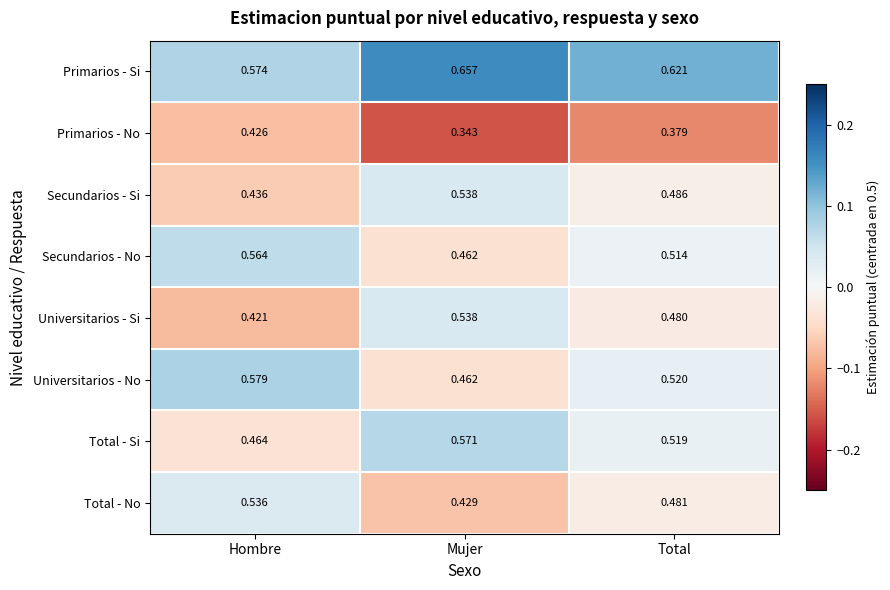

Which label corresponds to the smallest value in the chart?

Mujer